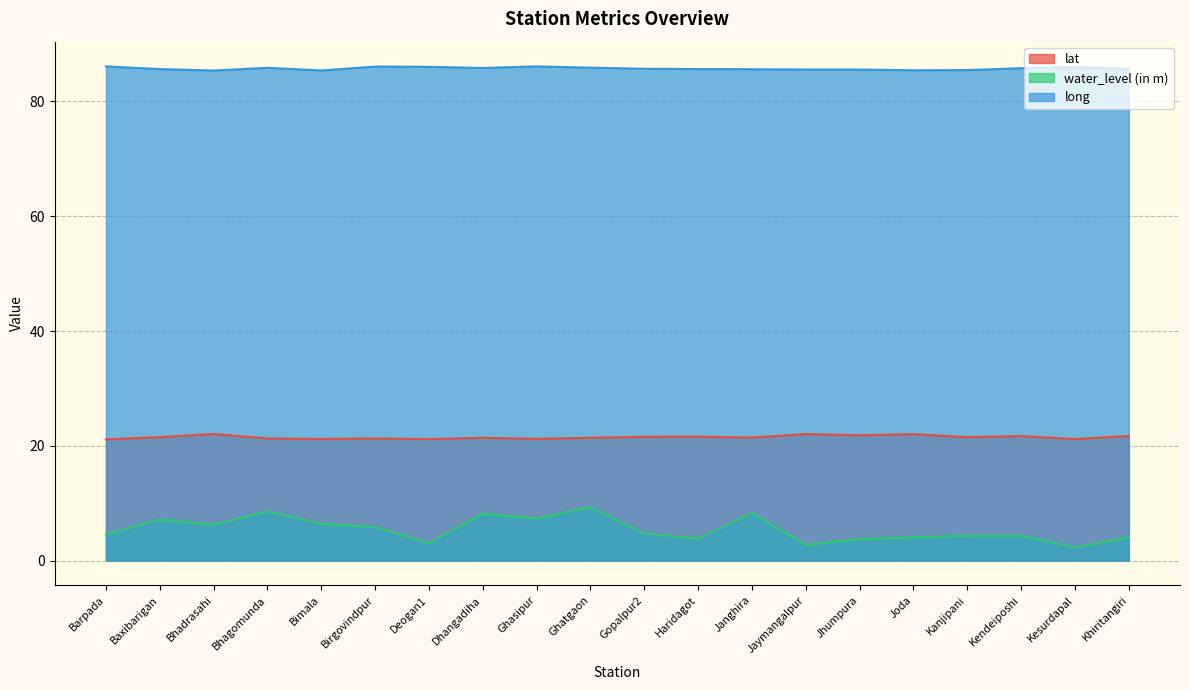

True or false: long and water_level (in m) cross at least once.

False